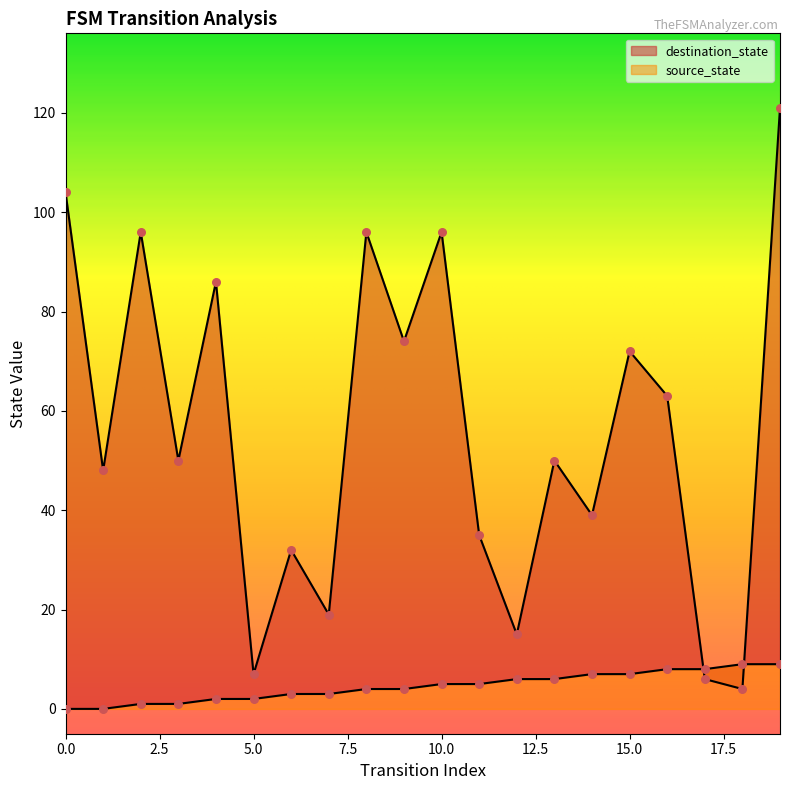

What is the total value across all series at 2?

97